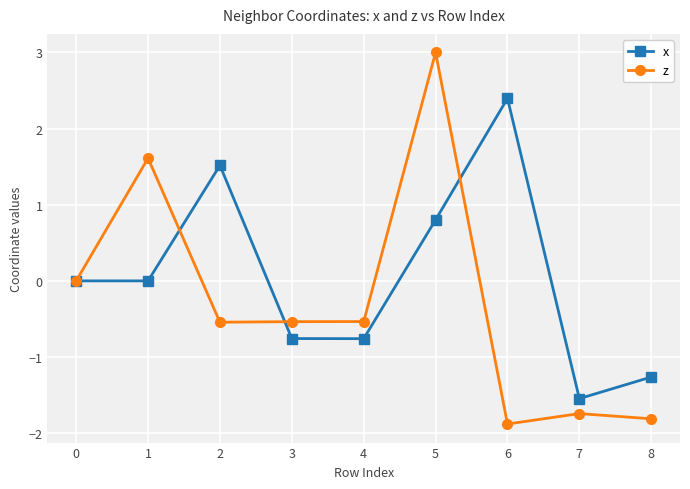

At which category does x reach its first local peak?

2